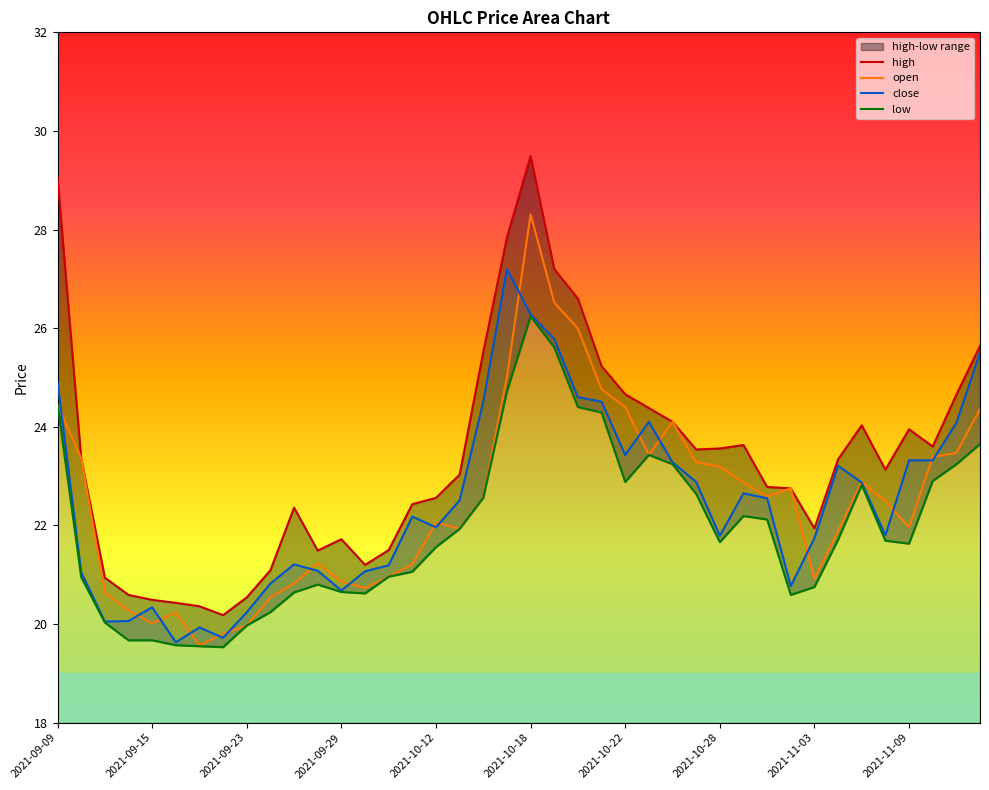

What is the sum of all low values?

876.8